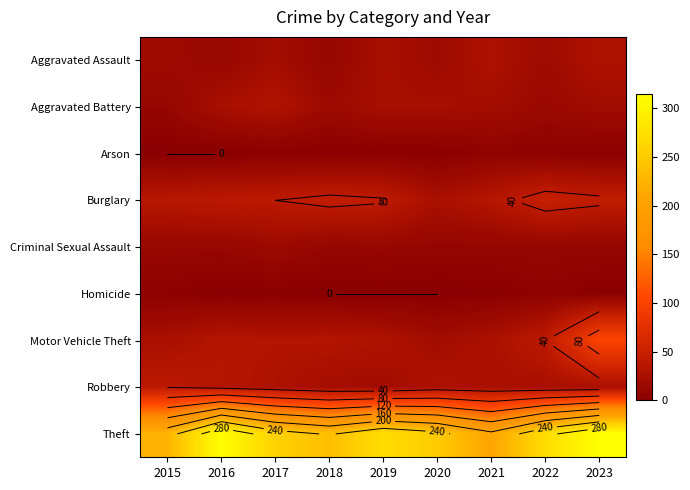

Is it true that Criminal Sexual Assault equals 5 at 2023?

False